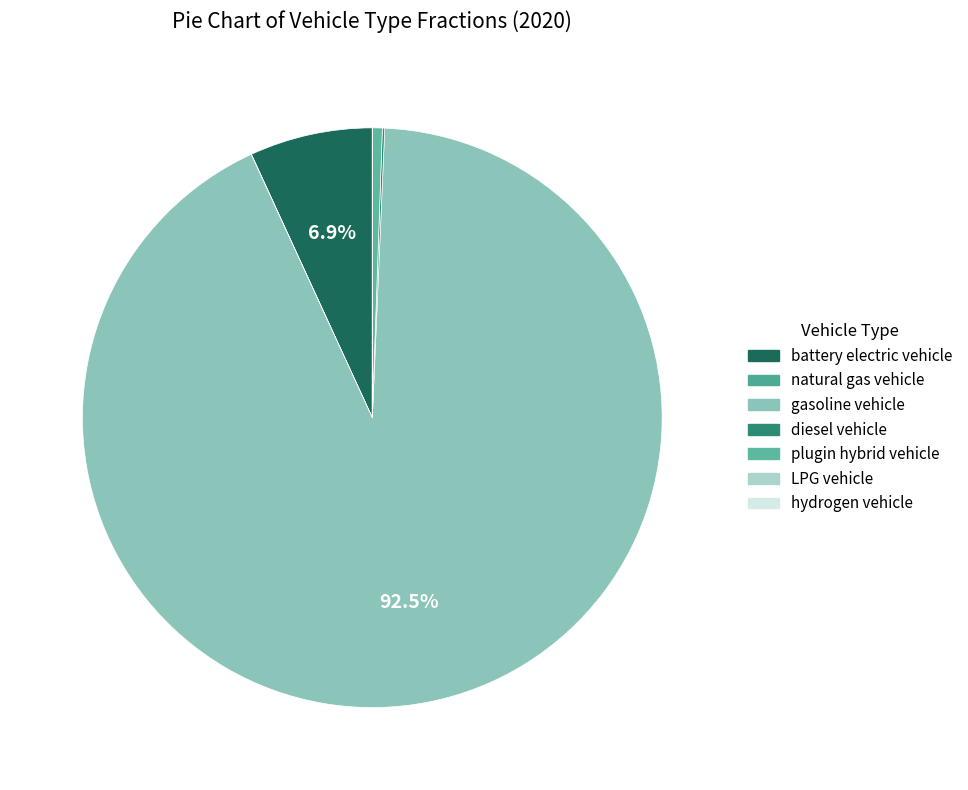

Rank the categories by value from lowest to highest.

hydrogen vehicle, LPG vehicle, natural gas vehicle, diesel vehicle, plugin hybrid vehicle, battery electric vehicle, gasoline vehicle